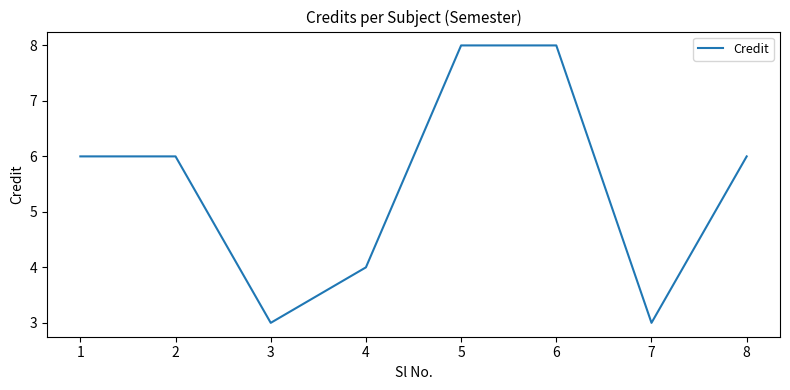

How many interior local valleys (lower than both neighbors) does the data have?

2